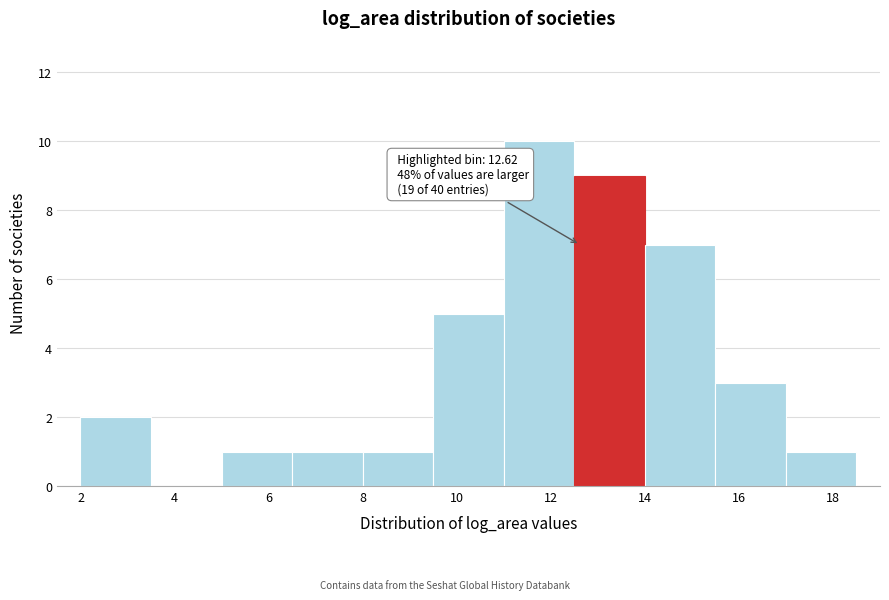

Which range on the x-axis has the tallest bar?

11.0 to 12.5